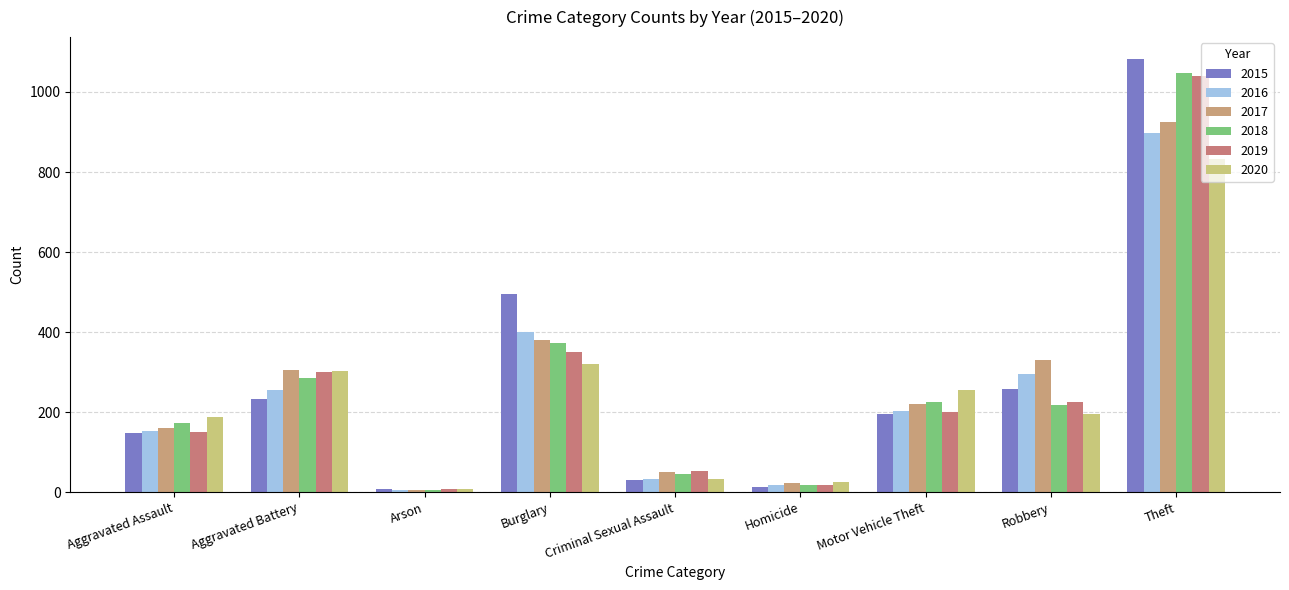

What is the sum of all 2016 values?

2259